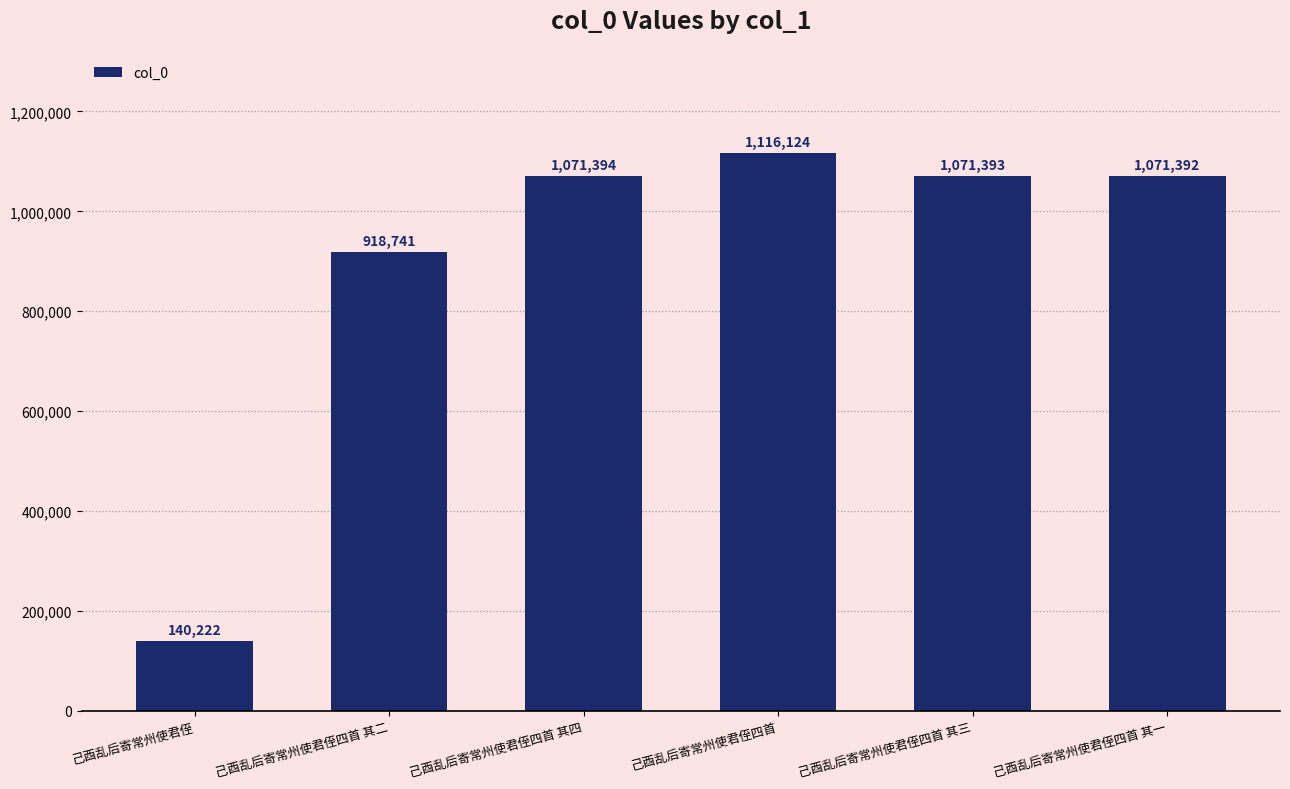

What position from the left is 己酉乱后寄常州使君侄四首 其四?

3